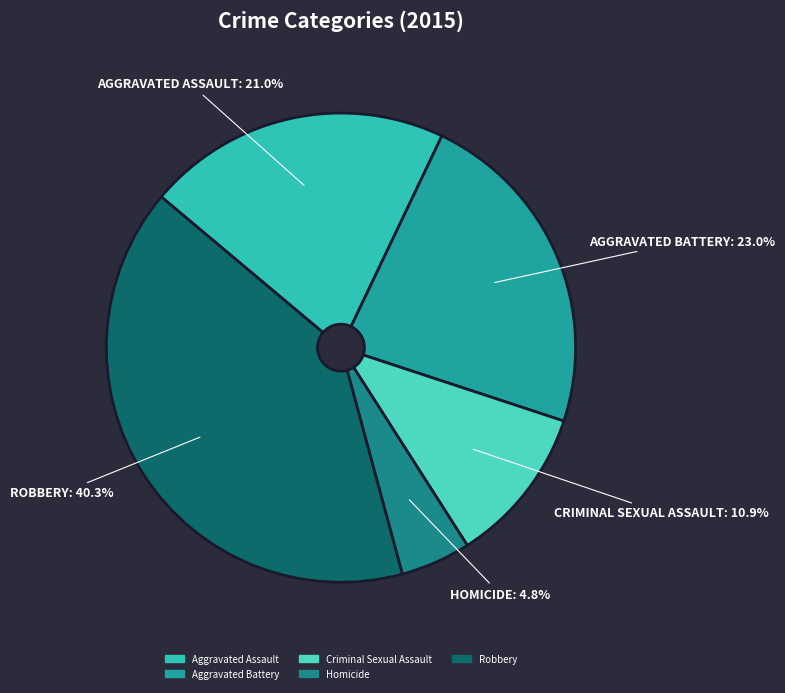

To the nearest percent, what is the combined percentage of Aggravated Assault and Robbery?

61%